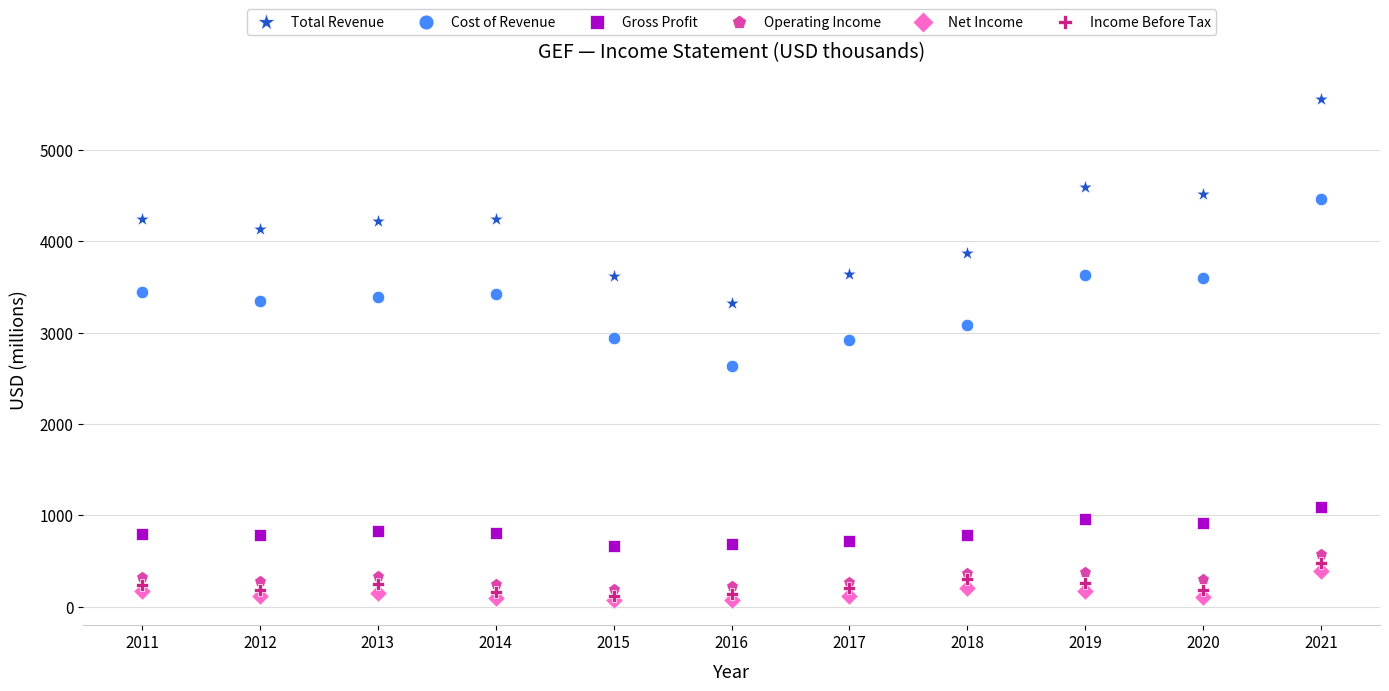

Which series reaches the maximum Y coordinate?

Total Revenue